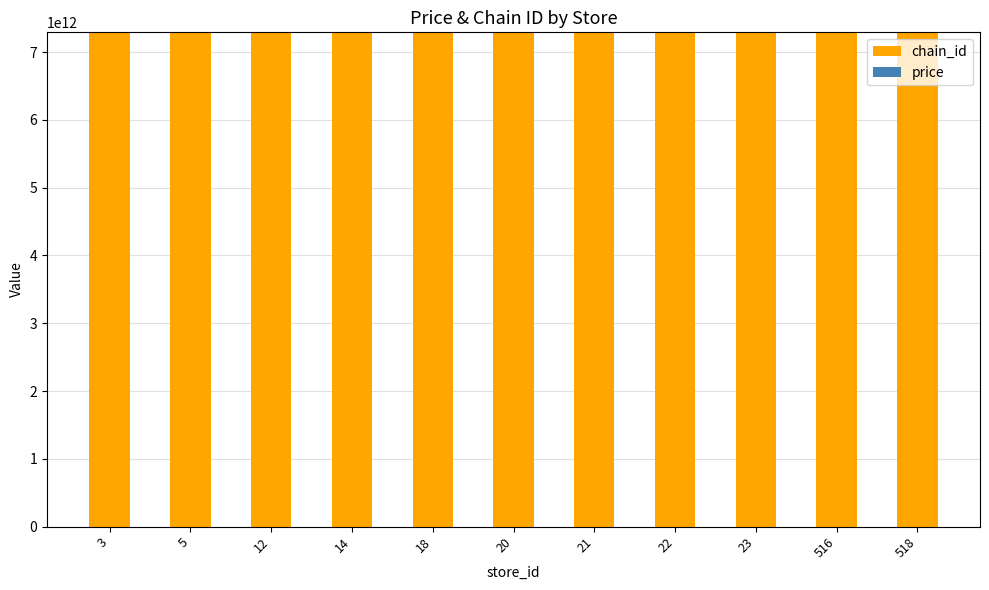

The value of chain_id at 5 is 4468864648494.1. True or false?

False